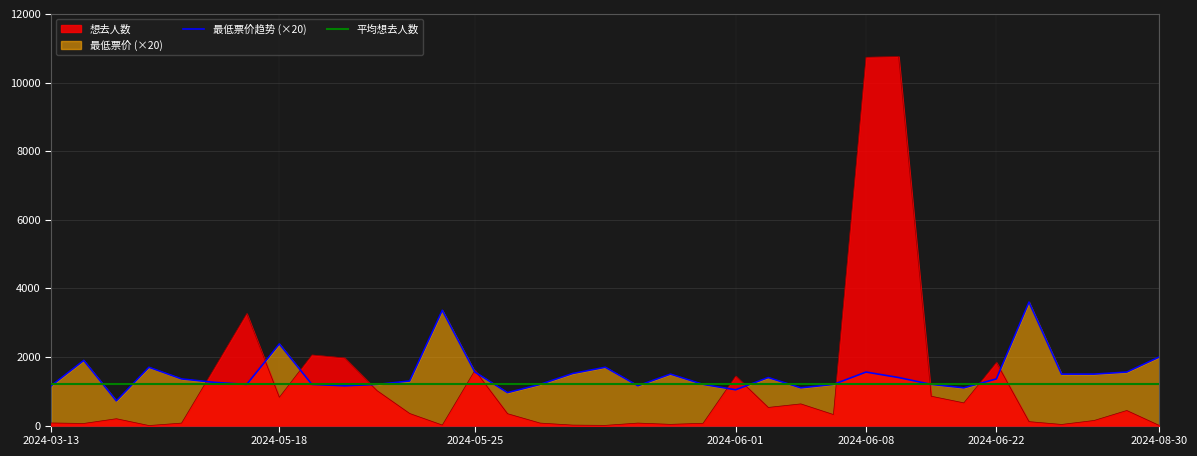

What is the difference between the maximum and second lowest values in the 想去人数 series?

10753